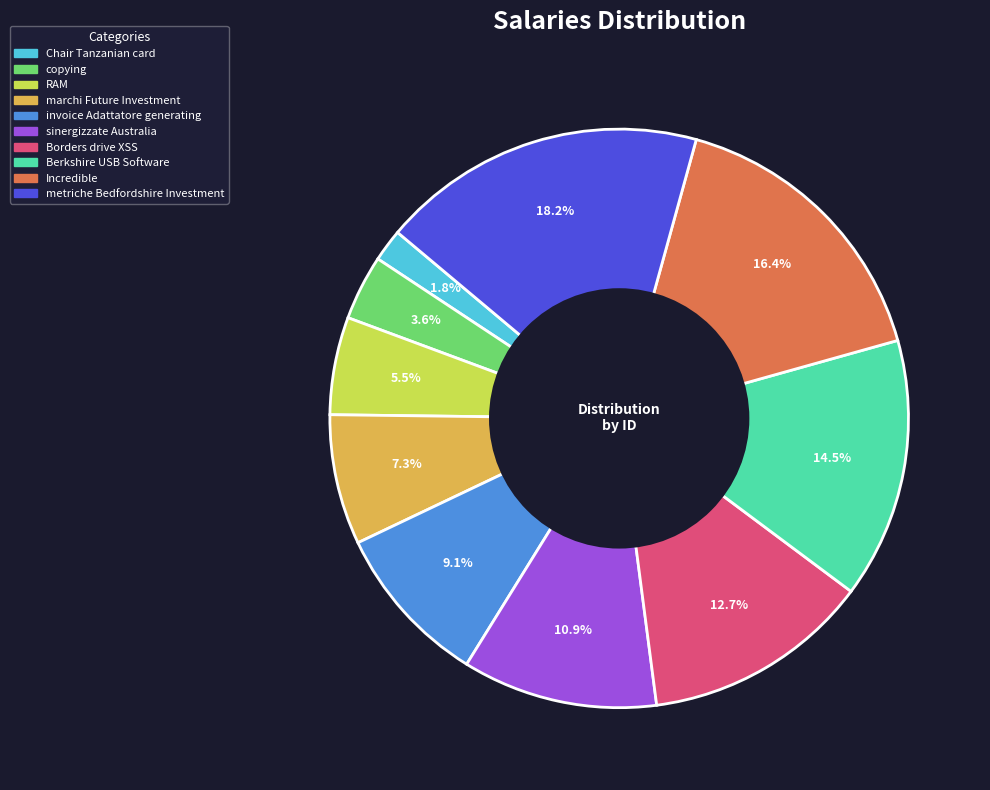

Do Berkshire USB Software and sinergizzate Australia together represent more than half of the pie?

No